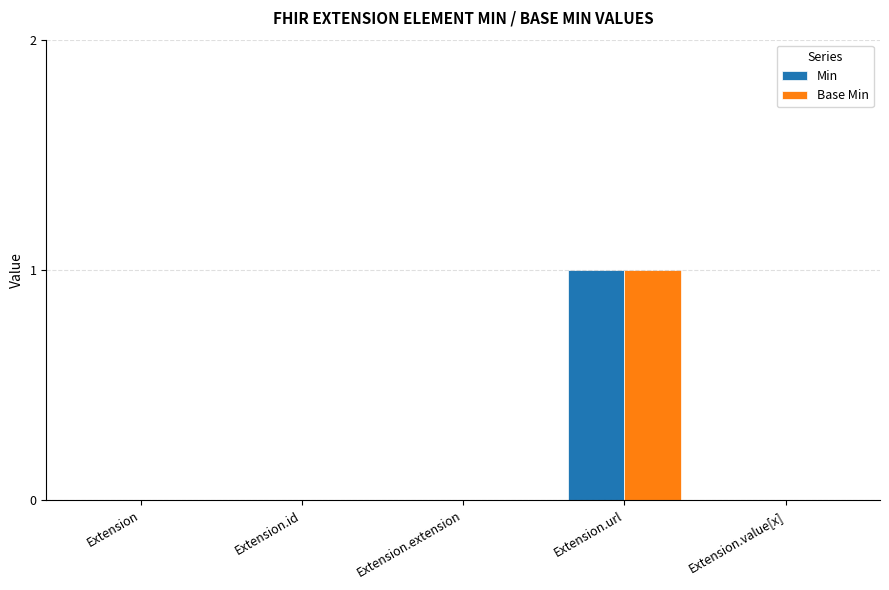

At which category is the sum across all series the highest?

Extension.url